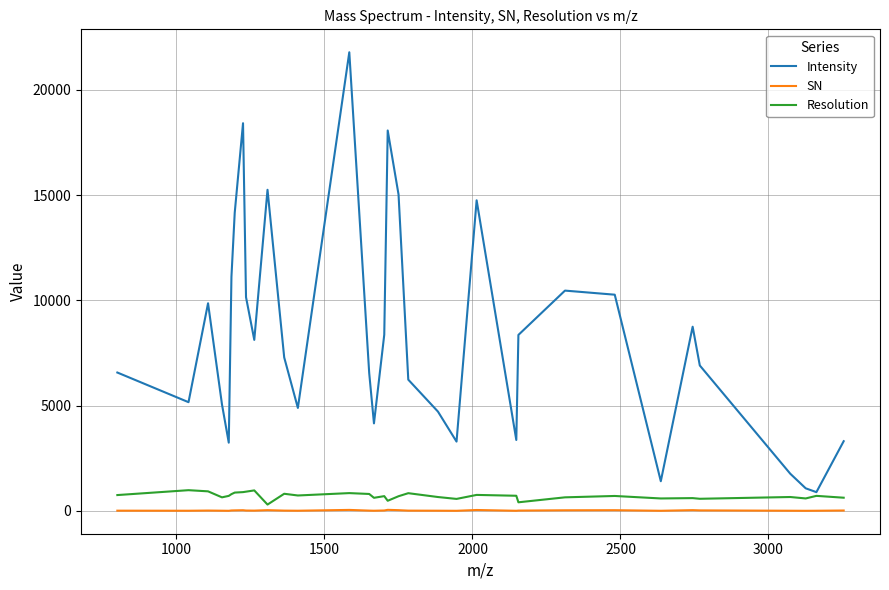

Which series has the largest total across all categories?

Intensity